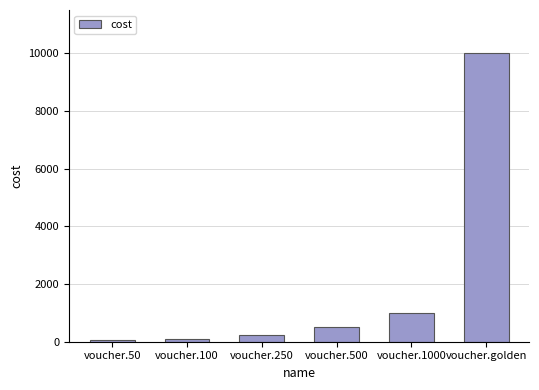

What is the label of the 4th bar from the left?

voucher.500